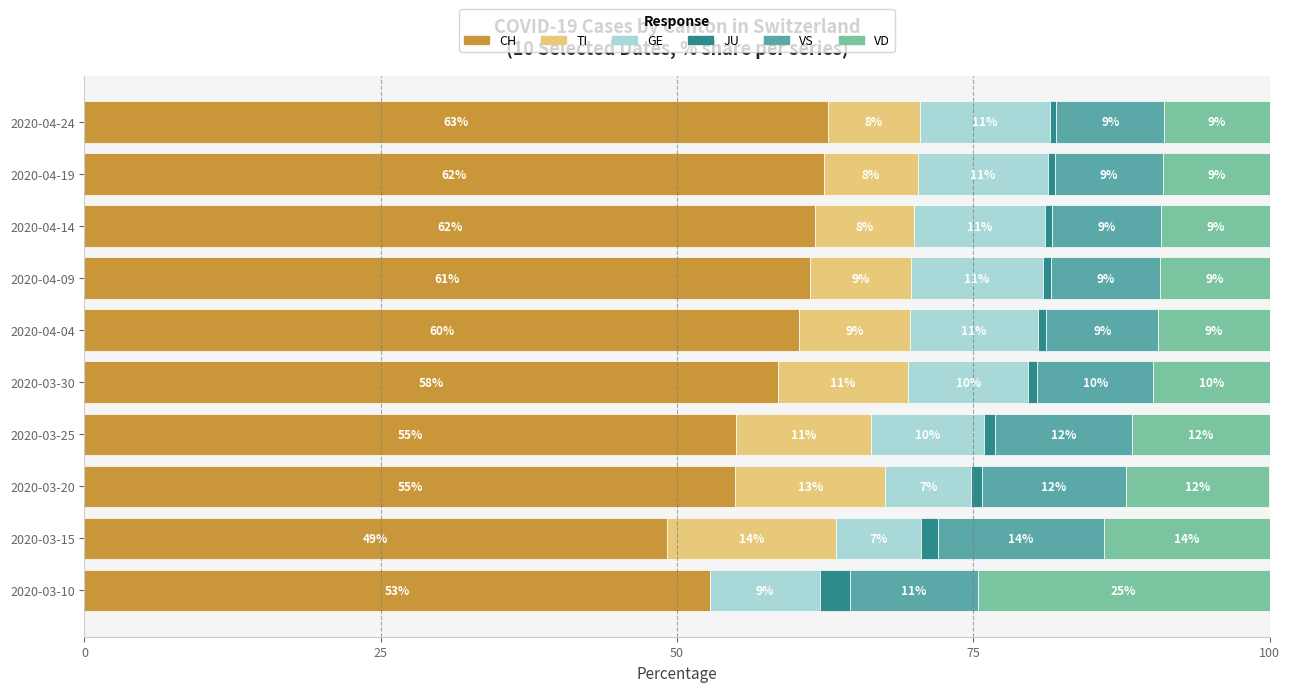

What is the total value across all series at 2020-04-14?

100.0